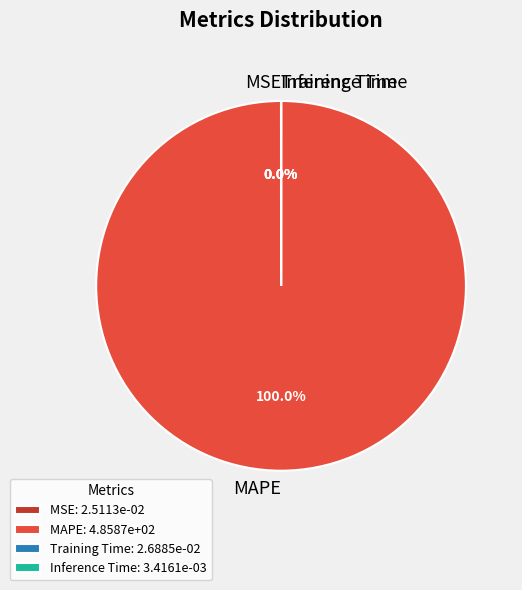

Does any single category account for the majority?

Yes